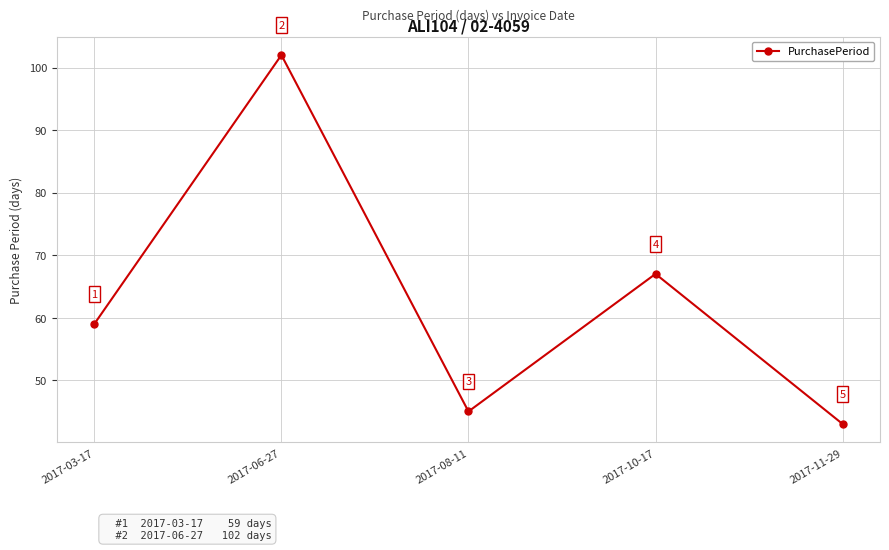

Count the number of data series in this chart.

1